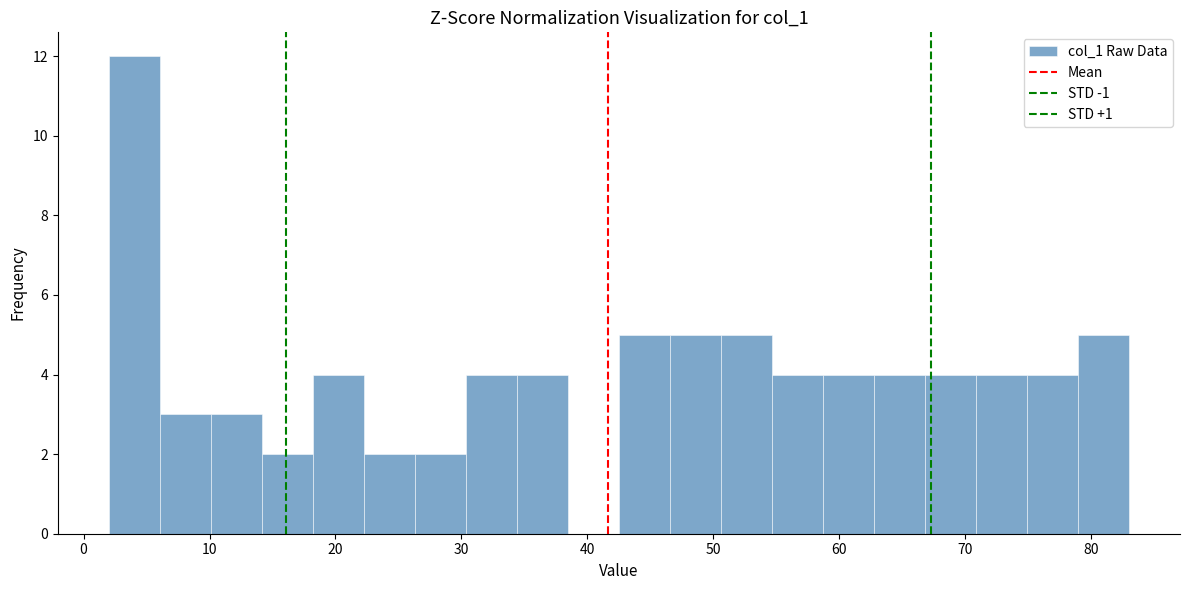

Reading left to right, list every bar in this chart as the range it spans on the x-axis followed by its height. Neither the bar edges nor the heights are printed on the chart, so give them approximately, as read against the axes.

2 to 6: 12
6 to 10: 3
10 to 14: 3
14 to 18: 2
18 to 22: 4
22 to 26: 2
26 to 30: 2
30 to 34: 4
34 to 38: 4
38 to 43: 0
43 to 47: 5
47 to 51: 5
51 to 55: 5
55 to 59: 4
59 to 63: 4
63 to 67: 4
67 to 71: 4
71 to 75: 4
75 to 79: 4
79 to 83: 5